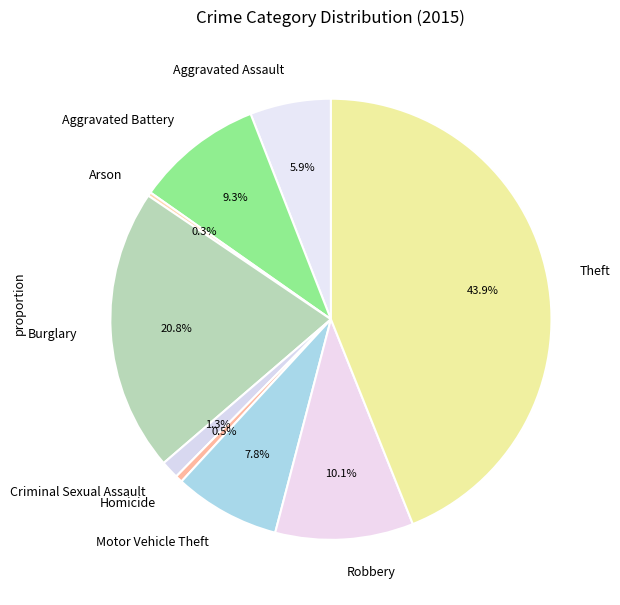

To the nearest percent, what percentage of the pie is Aggravated Assault?

6%